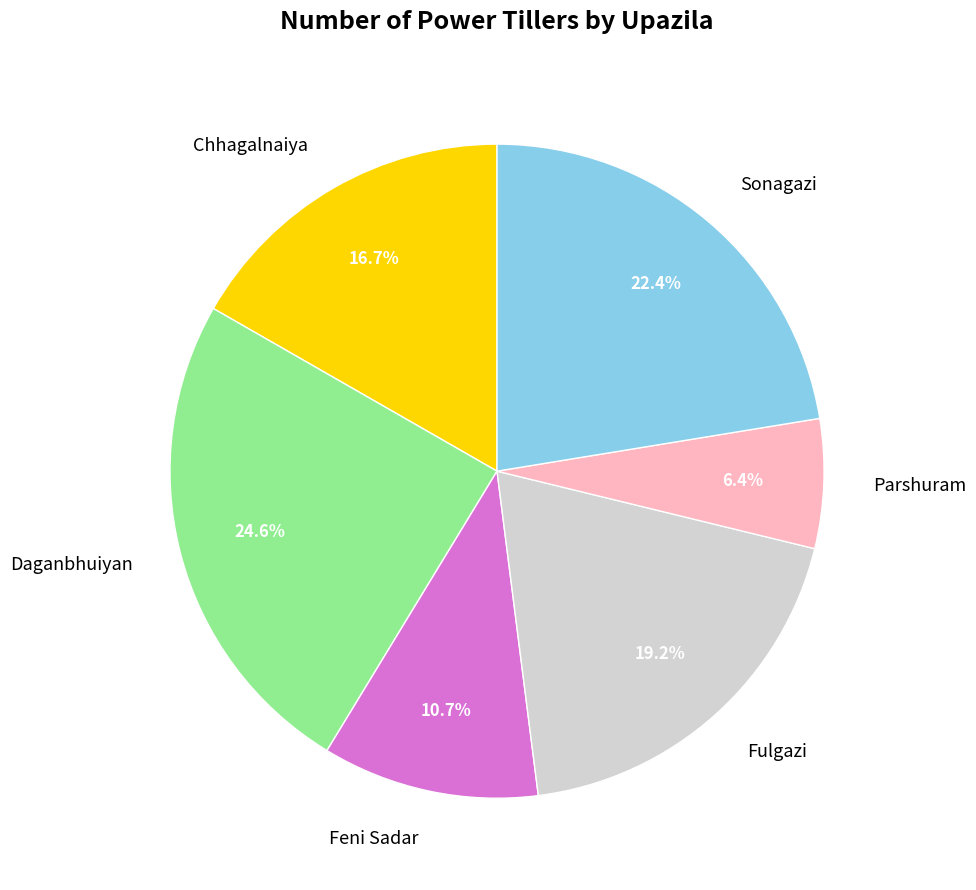

Is it true that Daganbhuiyan is 14% of the pie?

False